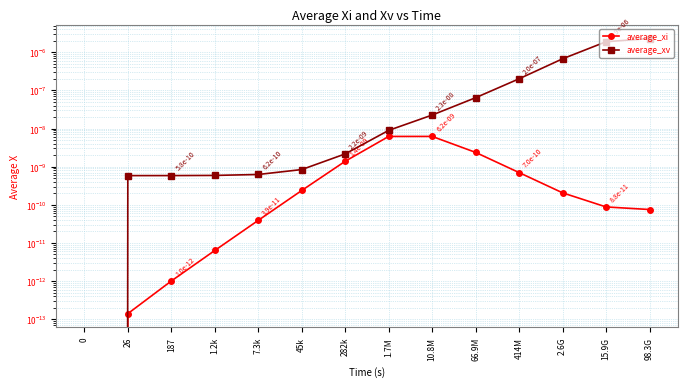

What is the label of the 3rd point from the right?

2.6G